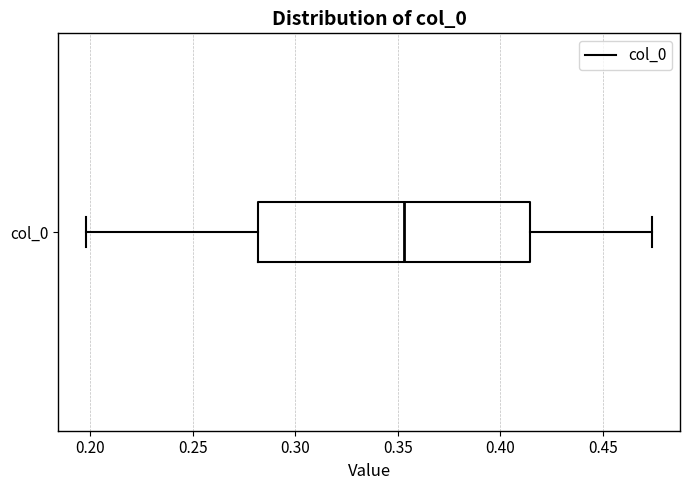

Transcribe this box plot: give where the median line is, the range the box spans, and where the two whiskers end, as read against the x-axis. The values are not printed on the chart, so give them approximately, as read against the axis.

median 0.355, box 0.280 to 0.415, whiskers 0.200 to 0.475